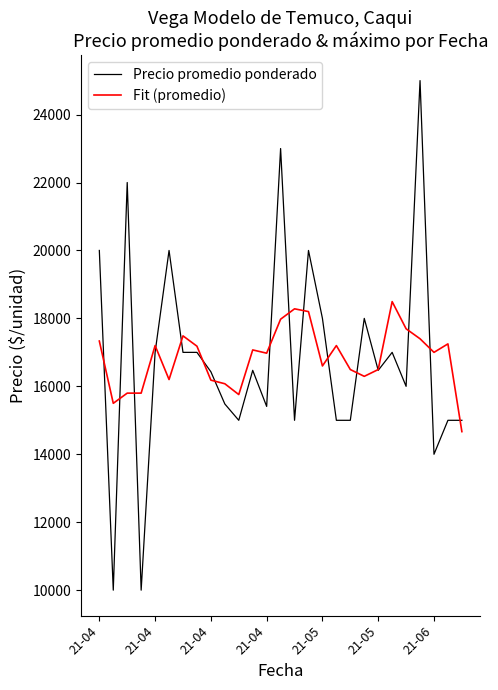

What is the smallest value displayed?

10000.0